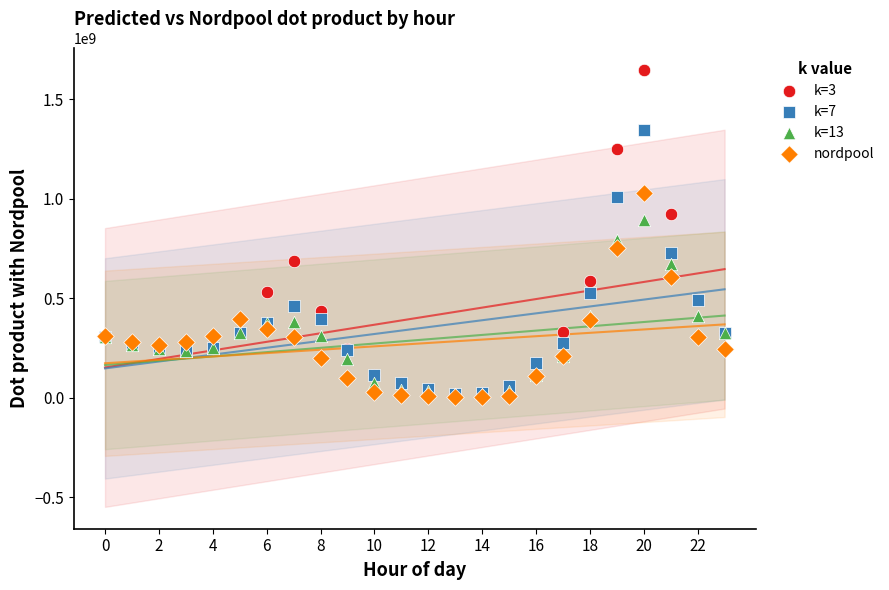

Across all series, what Y value is closest to 823122063?

791147389.5